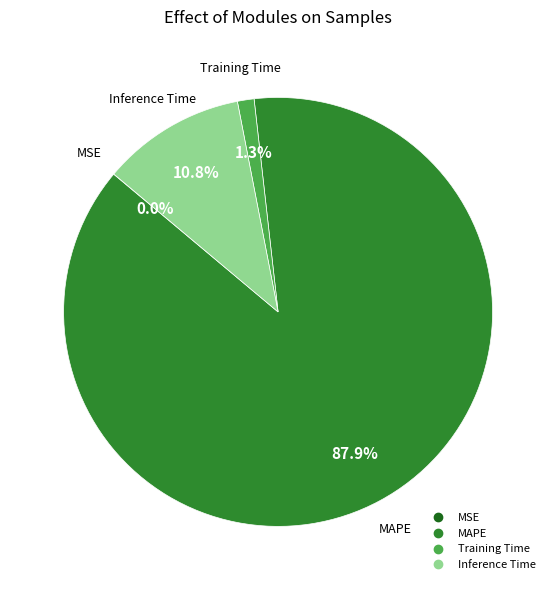

Between Training Time and MAPE, which is larger?

MAPE